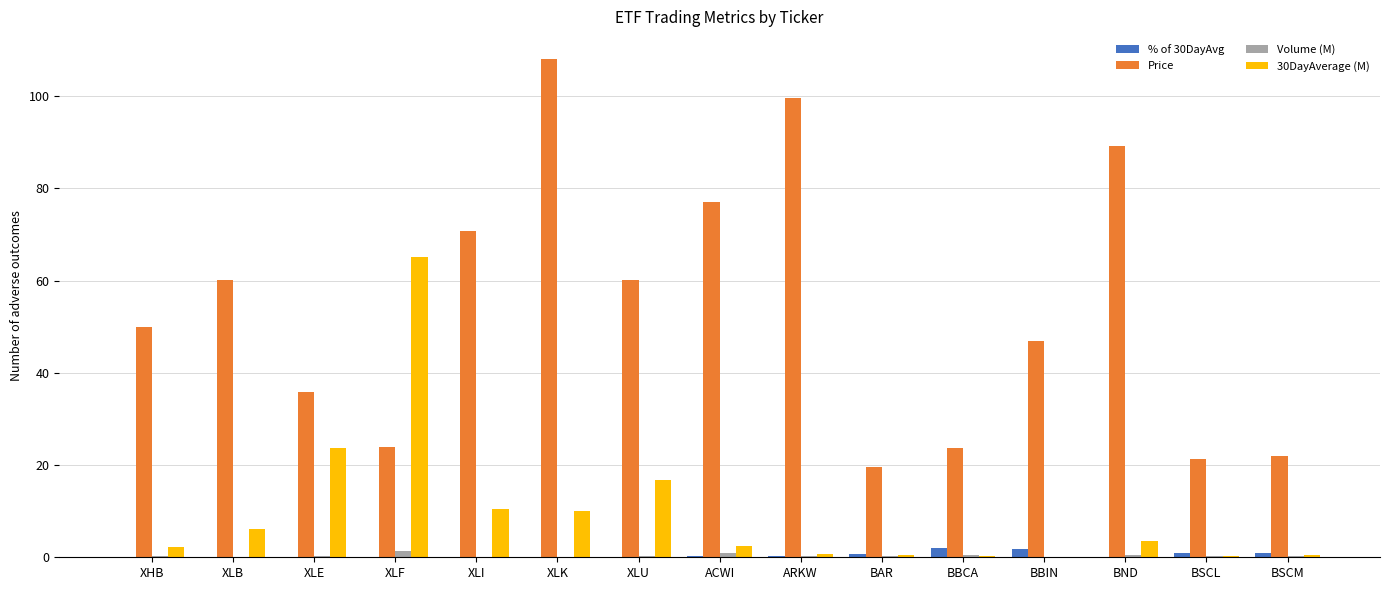

Is the value of Volume (M) at BND greater than the value of Price at XLF?

No